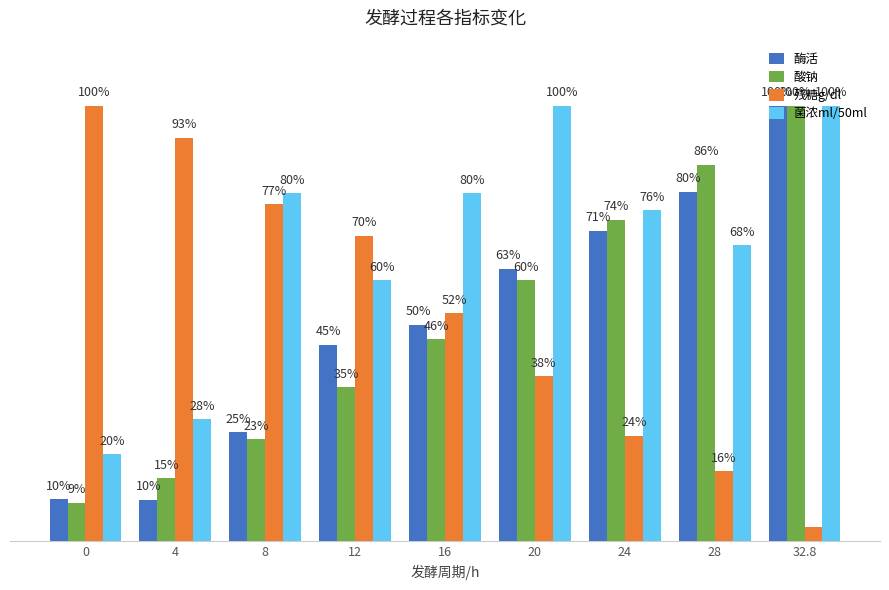

What are all the series names shown in the legend?

酶活, 酸钠, 残糖g/dl, 菌浓ml/50ml